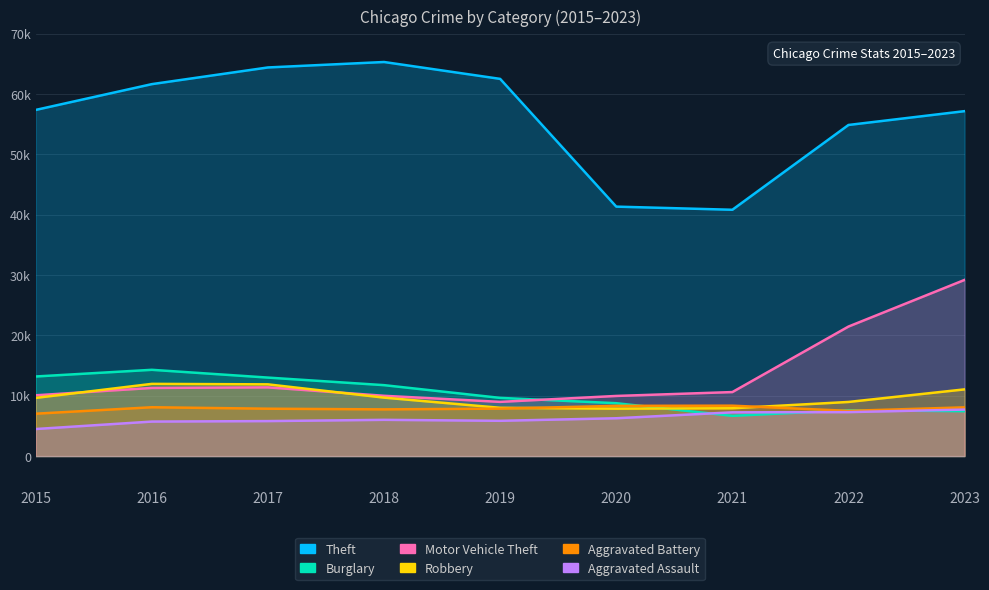

True or false: Robbery has a value of 9638 at 2015.

True